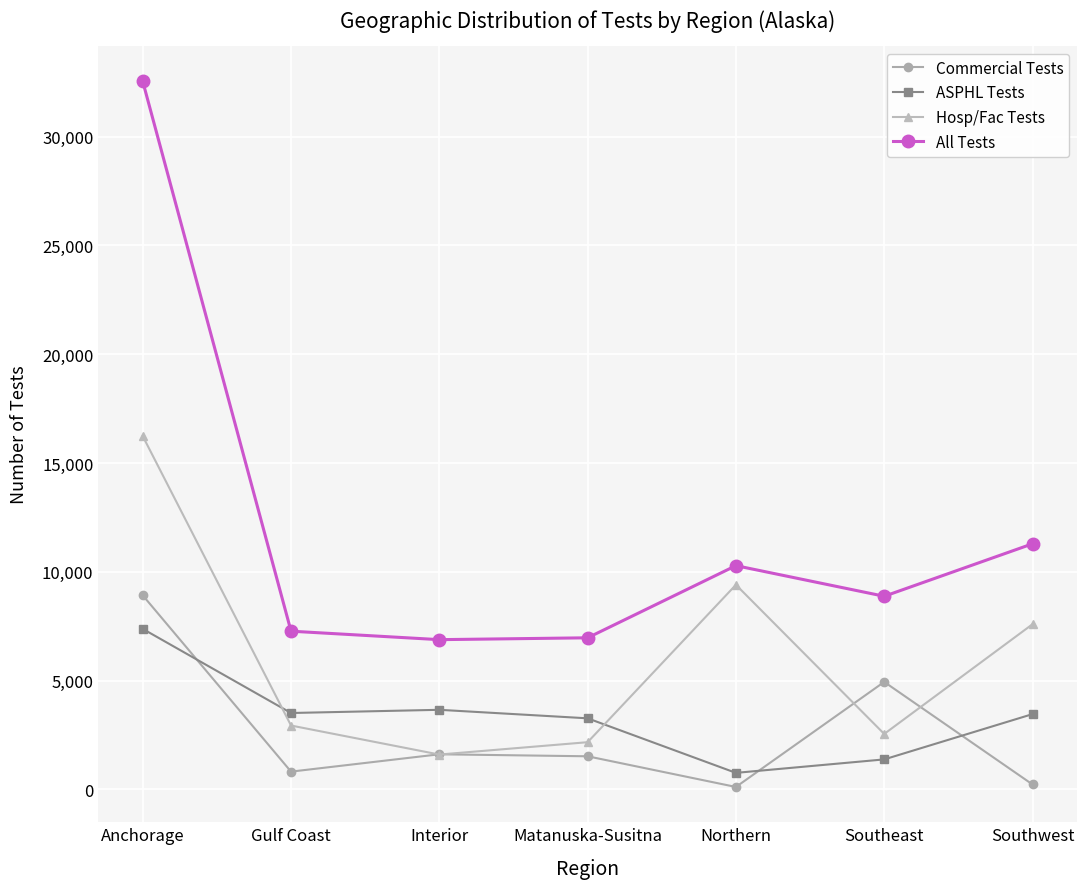

Where is the first local maximum for ASPHL Tests?

Interior